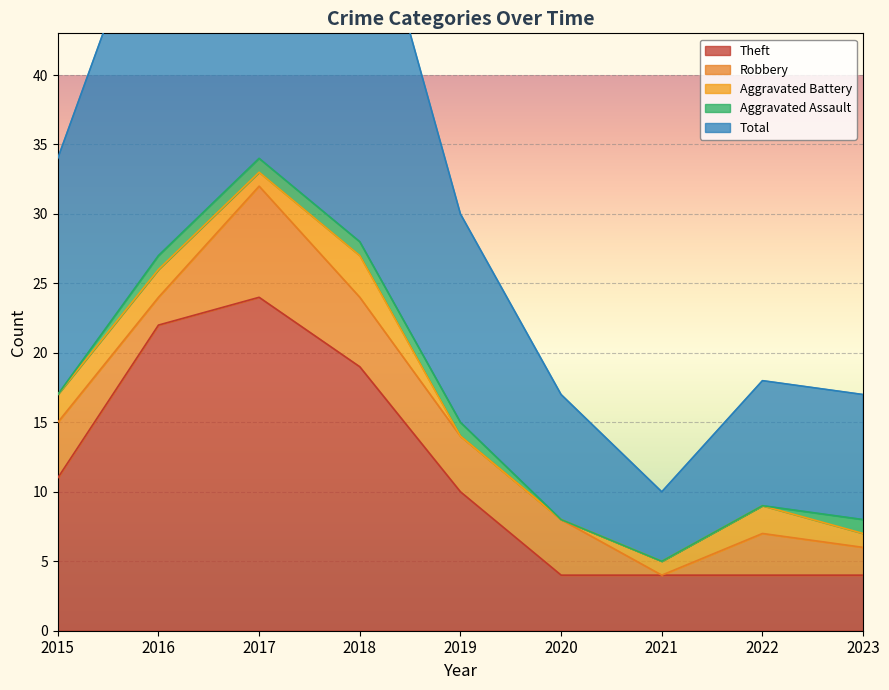

Where does the Aggravated Battery series first go above 1?

2015